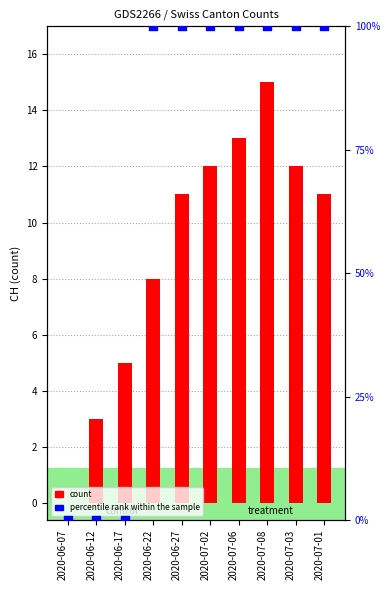

Which series contains the highest Y value?

percentile rank within the sample